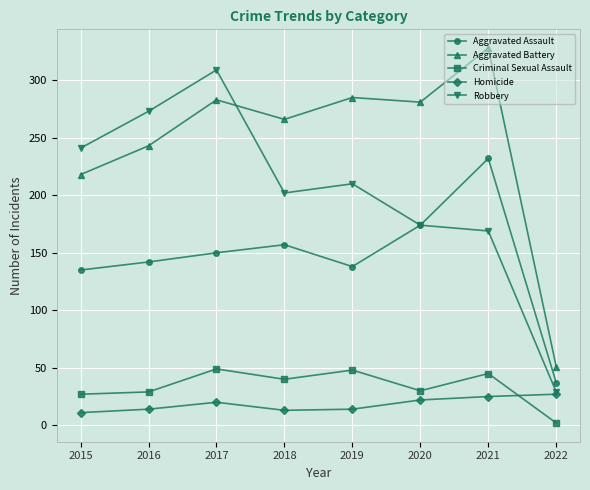

What is the difference between the highest and lowest values at 2020?

259